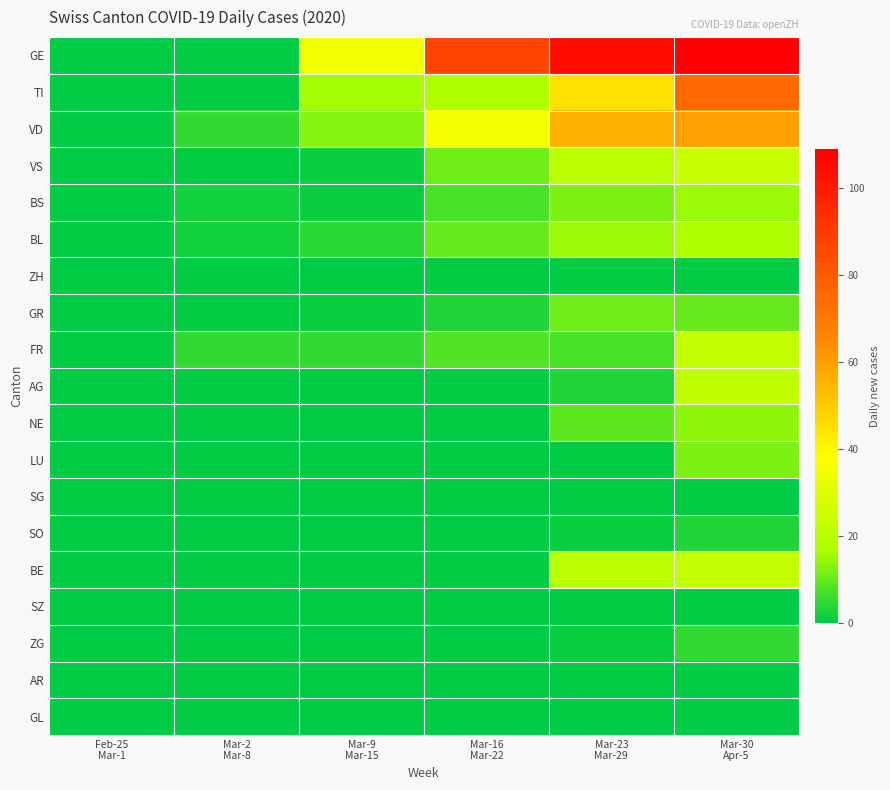

List the series in order of their peak value, highest first.

GE, TI, VD, VS, FR, BE, AG, BL, BS, NE, LU, GR, ZG, SO, ZH, SG, SZ, AR, GL